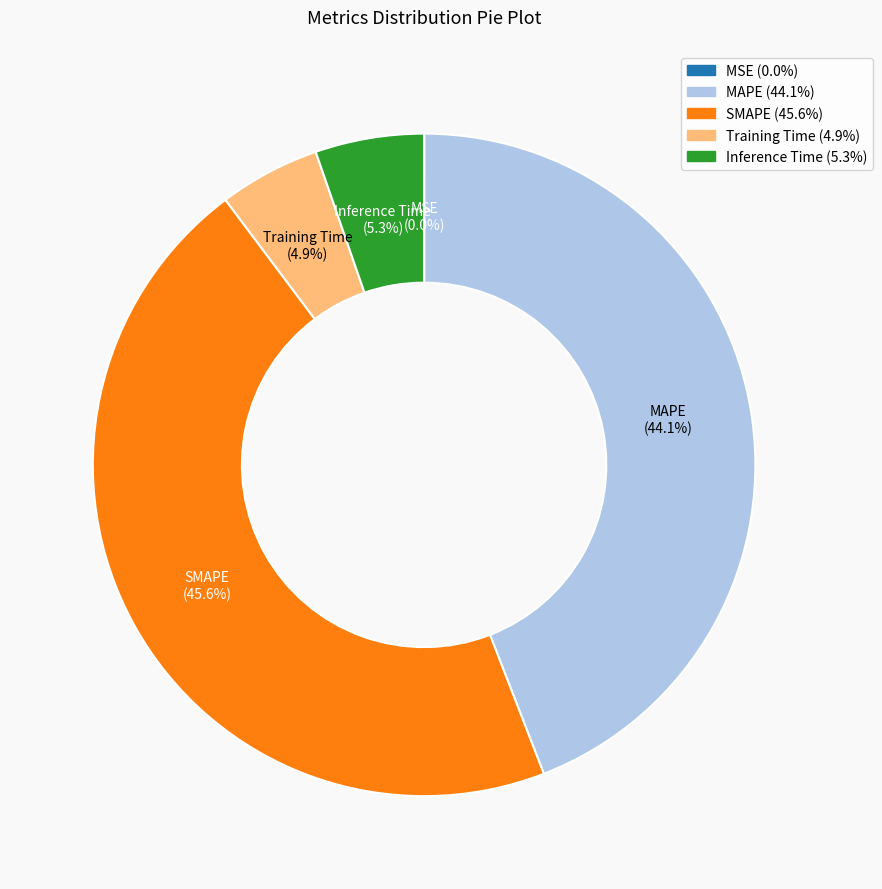

To the nearest percent, what portion does MAPE represent?

44%